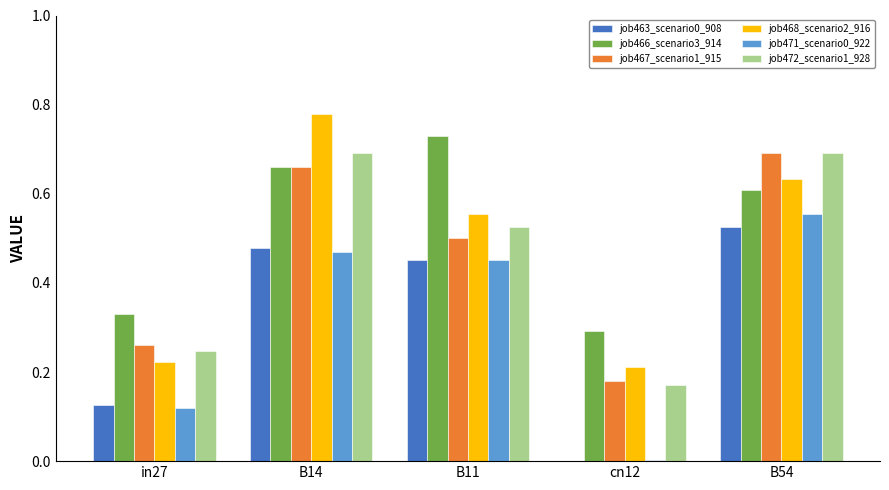

Between in27 and B11, which series saw the biggest shift?

job466_scenario3_914